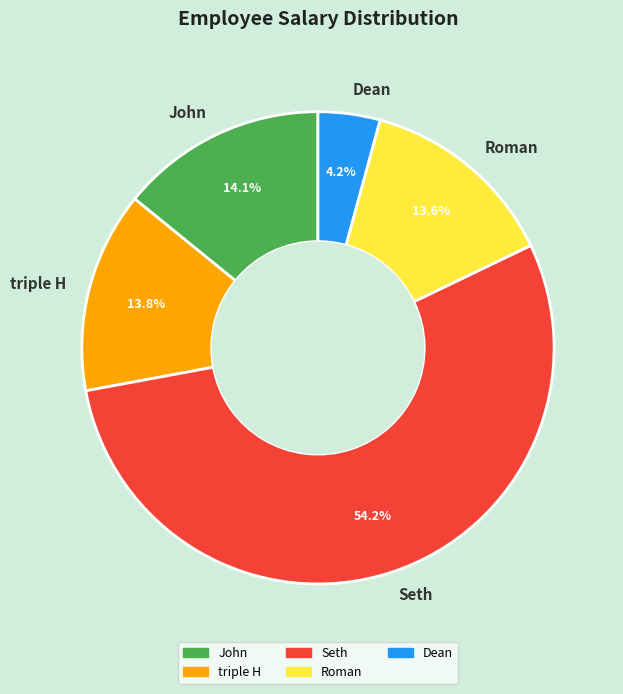

What is the ratio of the value at Dean to the value at John?

0.3